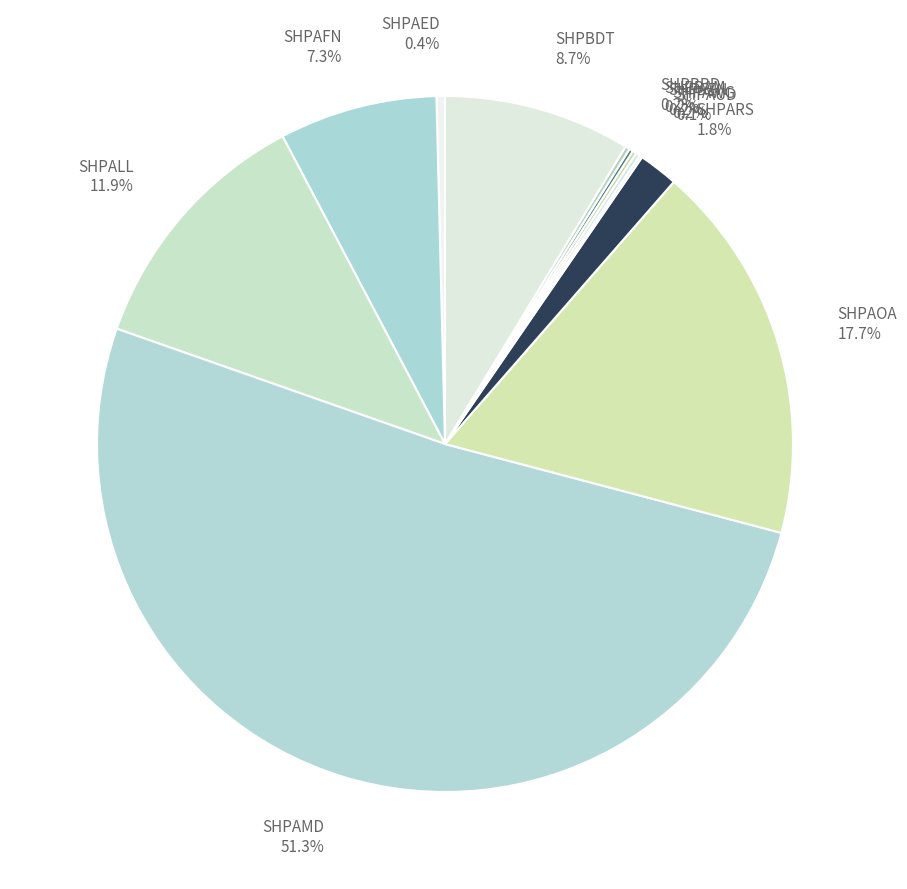

Is there a majority slice in this chart?

Yes